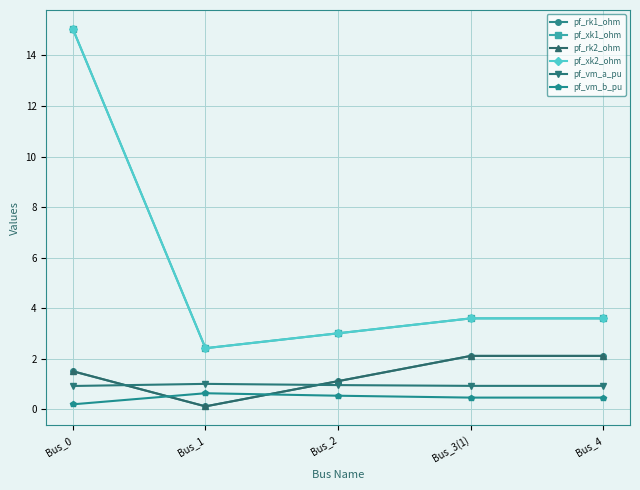

What is the total value across all series at Bus_1?

6.7